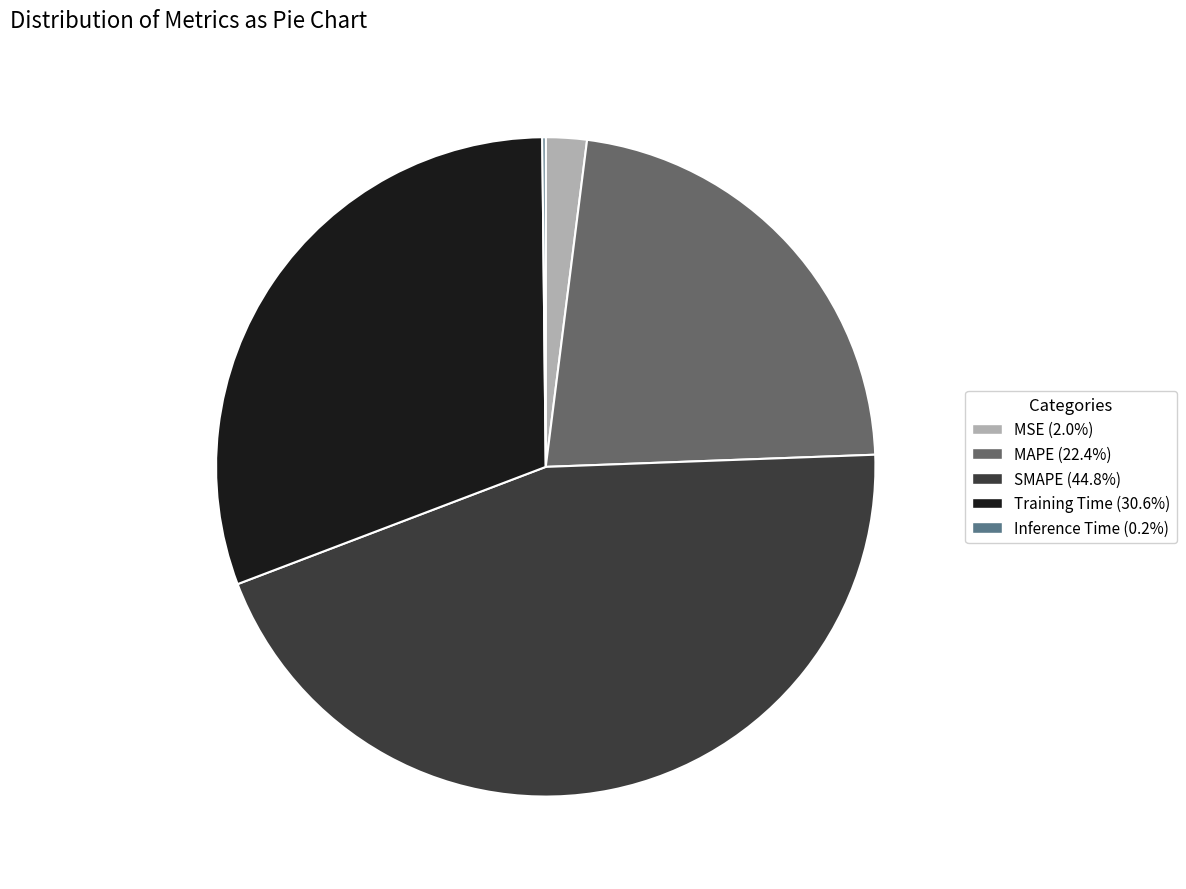

What is the ratio of the value at Training Time (30.6%) to the value at MAPE (22.4%)?

1.4